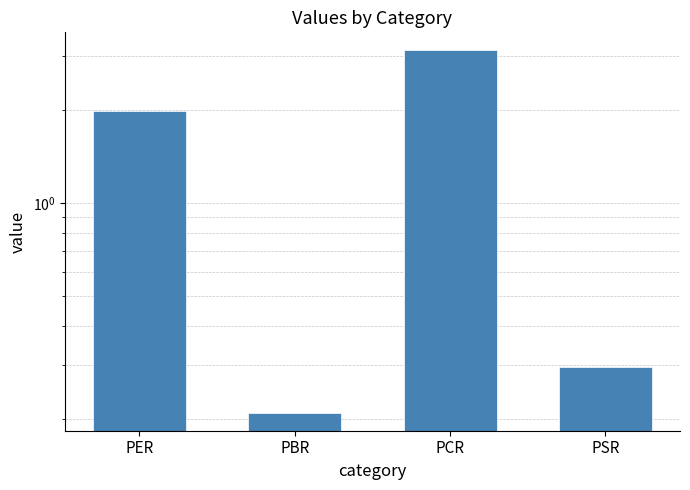

What is the sum of all values?

5.6